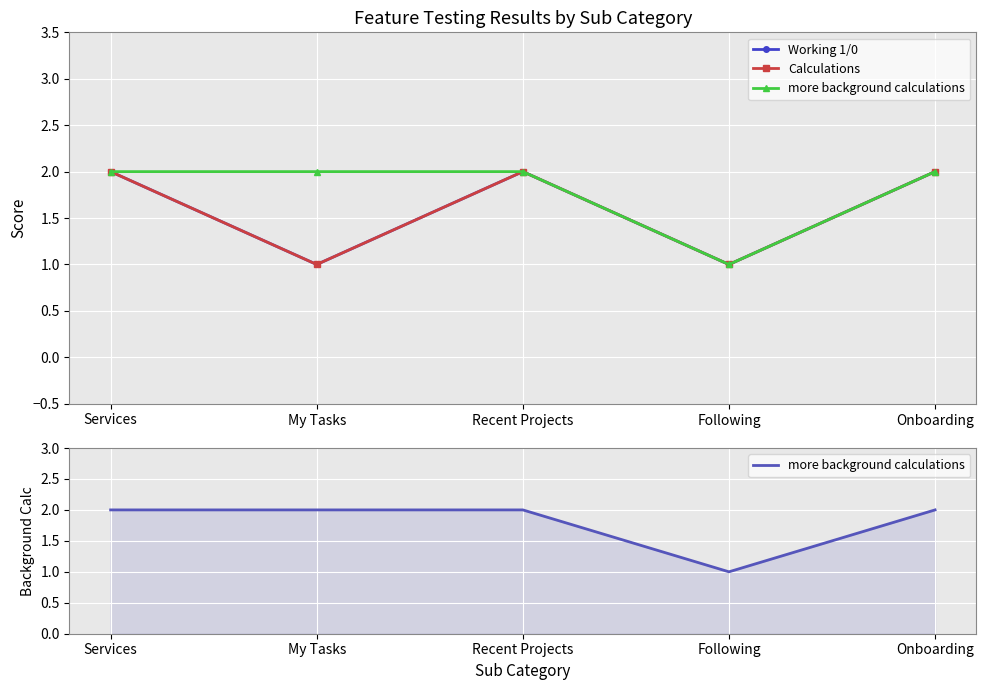

What is the minimum value for Calculations?

1